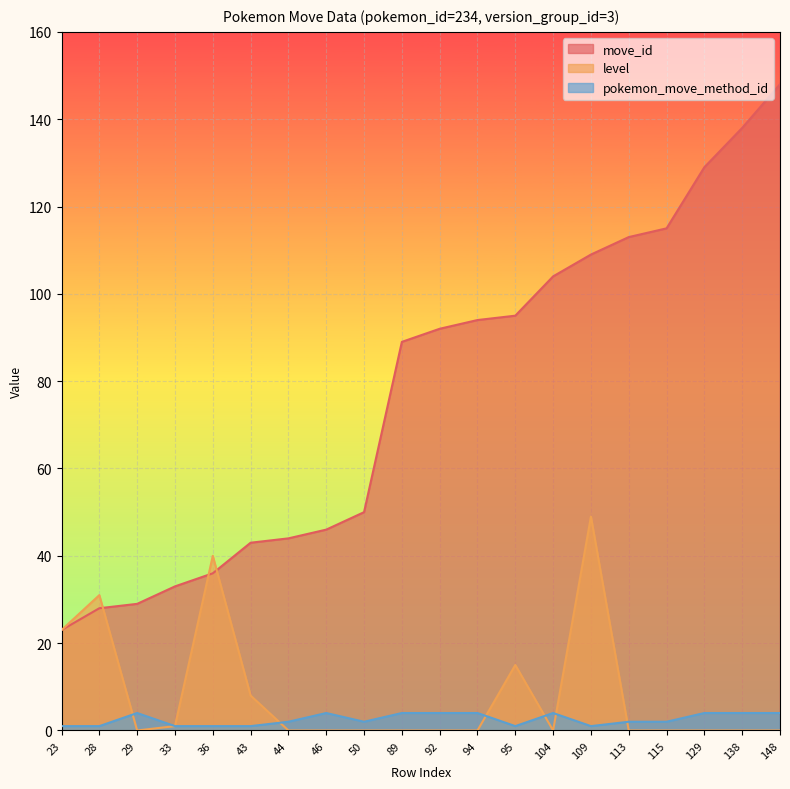

Reading right to left, extract all data points from this chart.

move_id: 148=148	138=138	129=129	115=115	113=113	109=109	104=104	95=95	94=94	92=92	89=89	50=50	46=46	44=44	43=43	36=36	33=33	29=29	28=28	23=23
level: 148=0	138=0	129=0	115=0	113=0	109=49	104=0	95=15	94=0	92=0	89=0	50=0	46=0	44=0	43=8	36=40	33=1	29=0	28=31	23=23
pokemon_move_method_id: 148=4	138=4	129=4	115=2	113=2	109=1	104=4	95=1	94=4	92=4	89=4	50=2	46=4	44=2	43=1	36=1	33=1	29=4	28=1	23=1